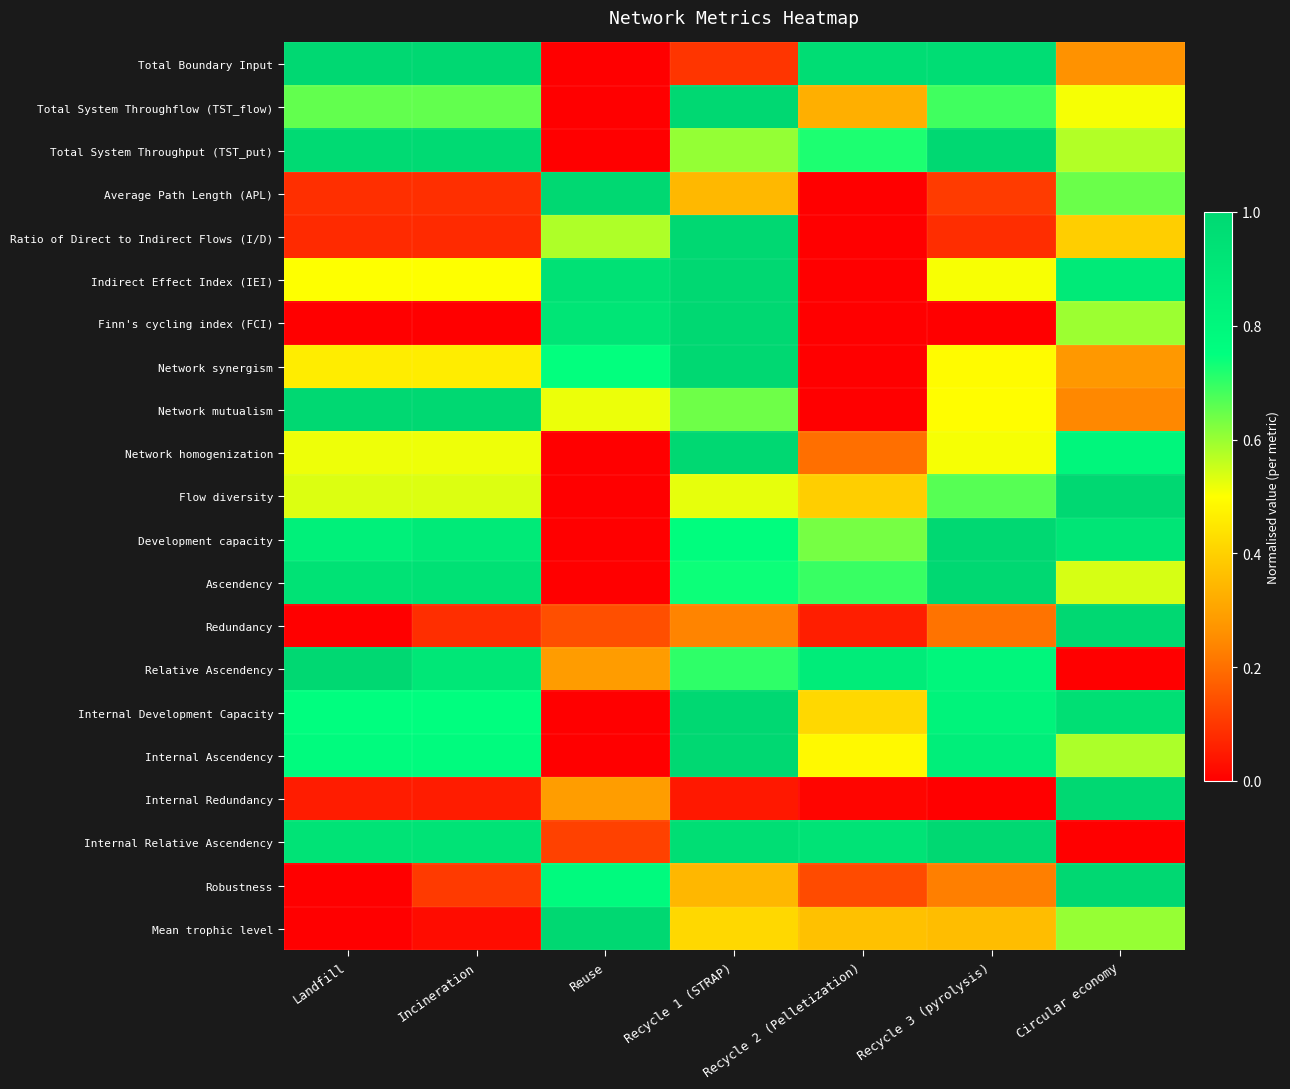

What is the difference between the highest and lowest values at Circular economy?

1.0